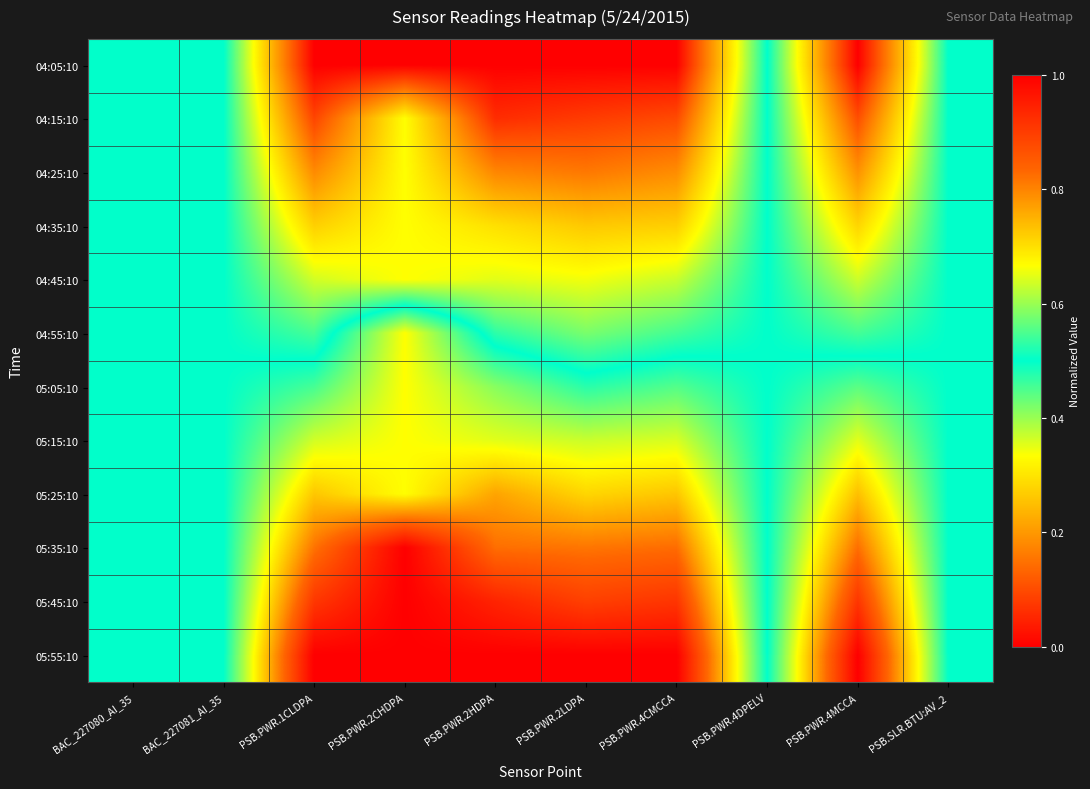

Reading left to right, list all the values displayed in this chart.

04:05:10: BAC_227080_AI_35=0.5	BAC_227081_AI_35=0.5	PSB.PWR.1CLDPA=0.0	PSB.PWR.2CHDPA=0.0	PSB.PWR.2HDPA=0.0	PSB.PWR.2LDPA=0.0	PSB.PWR.4CMCCA=0.0	PSB.PWR.4DPELV=0.5	PSB.PWR.4MCCA=0.0	PSB.SLR.BTU:AV_2=0.5
04:15:10: BAC_227080_AI_35=0.5	BAC_227081_AI_35=0.5	PSB.PWR.1CLDPA=0.1	PSB.PWR.2CHDPA=0.3	PSB.PWR.2HDPA=0.1	PSB.PWR.2LDPA=0.1	PSB.PWR.4CMCCA=0.1	PSB.PWR.4DPELV=0.5	PSB.PWR.4MCCA=0.1	PSB.SLR.BTU:AV_2=0.5
04:25:10: BAC_227080_AI_35=0.5	BAC_227081_AI_35=0.5	PSB.PWR.1CLDPA=0.2	PSB.PWR.2CHDPA=0.3	PSB.PWR.2HDPA=0.2	PSB.PWR.2LDPA=0.2	PSB.PWR.4CMCCA=0.2	PSB.PWR.4DPELV=0.5	PSB.PWR.4MCCA=0.2	PSB.SLR.BTU:AV_2=0.5
04:35:10: BAC_227080_AI_35=0.5	BAC_227081_AI_35=0.5	PSB.PWR.1CLDPA=0.3	PSB.PWR.2CHDPA=0.3	PSB.PWR.2HDPA=0.3	PSB.PWR.2LDPA=0.3	PSB.PWR.4CMCCA=0.3	PSB.PWR.4DPELV=0.5	PSB.PWR.4MCCA=0.3	PSB.SLR.BTU:AV_2=0.5
04:45:10: BAC_227080_AI_35=0.5	BAC_227081_AI_35=0.5	PSB.PWR.1CLDPA=0.4	PSB.PWR.2CHDPA=0.3	PSB.PWR.2HDPA=0.4	PSB.PWR.2LDPA=0.3	PSB.PWR.4CMCCA=0.4	PSB.PWR.4DPELV=0.5	PSB.PWR.4MCCA=0.4	PSB.SLR.BTU:AV_2=0.5
04:55:10: BAC_227080_AI_35=0.5	BAC_227081_AI_35=0.5	PSB.PWR.1CLDPA=0.5	PSB.PWR.2CHDPA=0.7	PSB.PWR.2HDPA=0.5	PSB.PWR.2LDPA=0.4	PSB.PWR.4CMCCA=0.5	PSB.PWR.4DPELV=0.5	PSB.PWR.4MCCA=0.5	PSB.SLR.BTU:AV_2=0.5
05:05:10: BAC_227080_AI_35=0.5	BAC_227081_AI_35=0.5	PSB.PWR.1CLDPA=0.5	PSB.PWR.2CHDPA=0.7	PSB.PWR.2HDPA=0.6	PSB.PWR.2LDPA=0.5	PSB.PWR.4CMCCA=0.6	PSB.PWR.4DPELV=0.5	PSB.PWR.4MCCA=0.6	PSB.SLR.BTU:AV_2=0.5
05:15:10: BAC_227080_AI_35=0.5	BAC_227081_AI_35=0.5	PSB.PWR.1CLDPA=0.6	PSB.PWR.2CHDPA=0.7	PSB.PWR.2HDPA=0.6	PSB.PWR.2LDPA=0.6	PSB.PWR.4CMCCA=0.6	PSB.PWR.4DPELV=0.5	PSB.PWR.4MCCA=0.6	PSB.SLR.BTU:AV_2=0.5
05:25:10: BAC_227080_AI_35=0.5	BAC_227081_AI_35=0.5	PSB.PWR.1CLDPA=0.7	PSB.PWR.2CHDPA=0.7	PSB.PWR.2HDPA=0.8	PSB.PWR.2LDPA=0.7	PSB.PWR.4CMCCA=0.7	PSB.PWR.4DPELV=0.5	PSB.PWR.4MCCA=0.7	PSB.SLR.BTU:AV_2=0.5
05:35:10: BAC_227080_AI_35=0.5	BAC_227081_AI_35=0.5	PSB.PWR.1CLDPA=0.8	PSB.PWR.2CHDPA=1.0	PSB.PWR.2HDPA=0.8	PSB.PWR.2LDPA=0.8	PSB.PWR.4CMCCA=0.8	PSB.PWR.4DPELV=0.5	PSB.PWR.4MCCA=0.8	PSB.SLR.BTU:AV_2=0.5
05:45:10: BAC_227080_AI_35=0.5	BAC_227081_AI_35=0.5	PSB.PWR.1CLDPA=0.9	PSB.PWR.2CHDPA=1.0	PSB.PWR.2HDPA=0.9	PSB.PWR.2LDPA=0.9	PSB.PWR.4CMCCA=0.9	PSB.PWR.4DPELV=0.5	PSB.PWR.4MCCA=0.9	PSB.SLR.BTU:AV_2=0.5
05:55:10: BAC_227080_AI_35=0.5	BAC_227081_AI_35=0.5	PSB.PWR.1CLDPA=1.0	PSB.PWR.2CHDPA=1.0	PSB.PWR.2HDPA=1.0	PSB.PWR.2LDPA=1.0	PSB.PWR.4CMCCA=1.0	PSB.PWR.4DPELV=0.5	PSB.PWR.4MCCA=1.0	PSB.SLR.BTU:AV_2=0.5